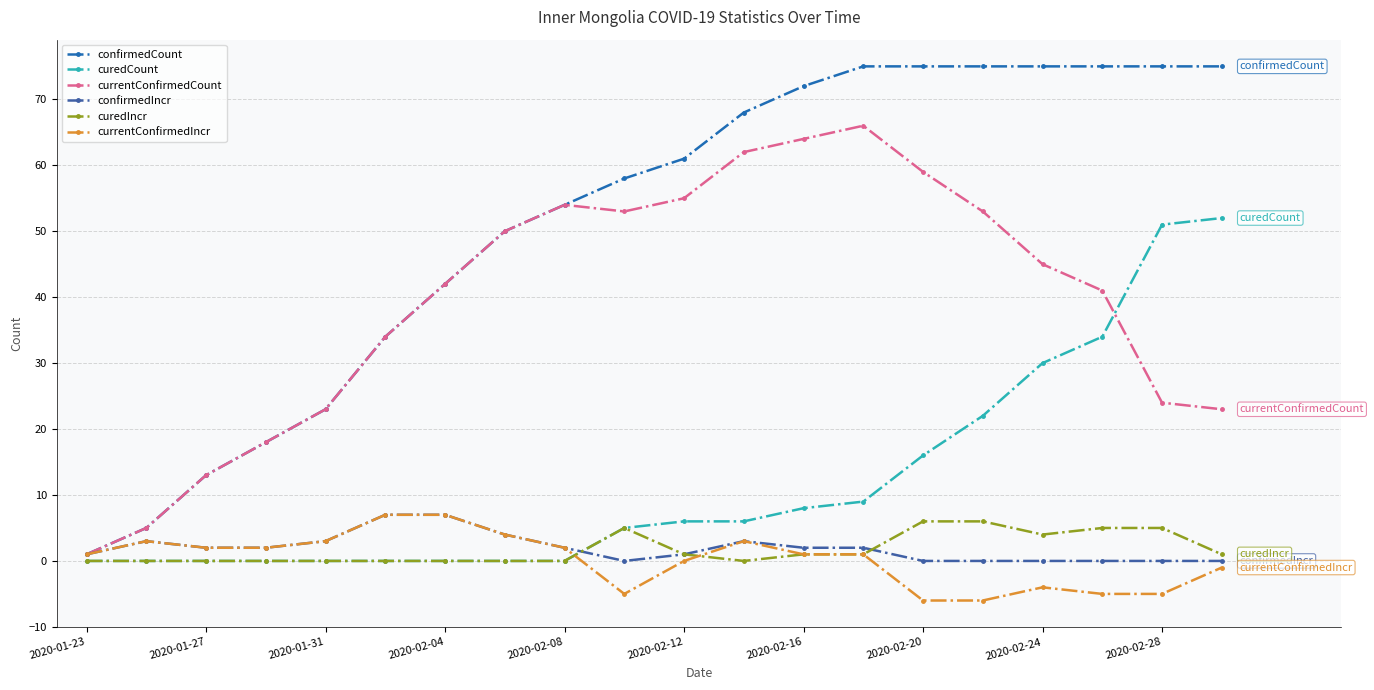

What is the difference between the maximum and minimum values in the currentConfirmedIncr series?

13